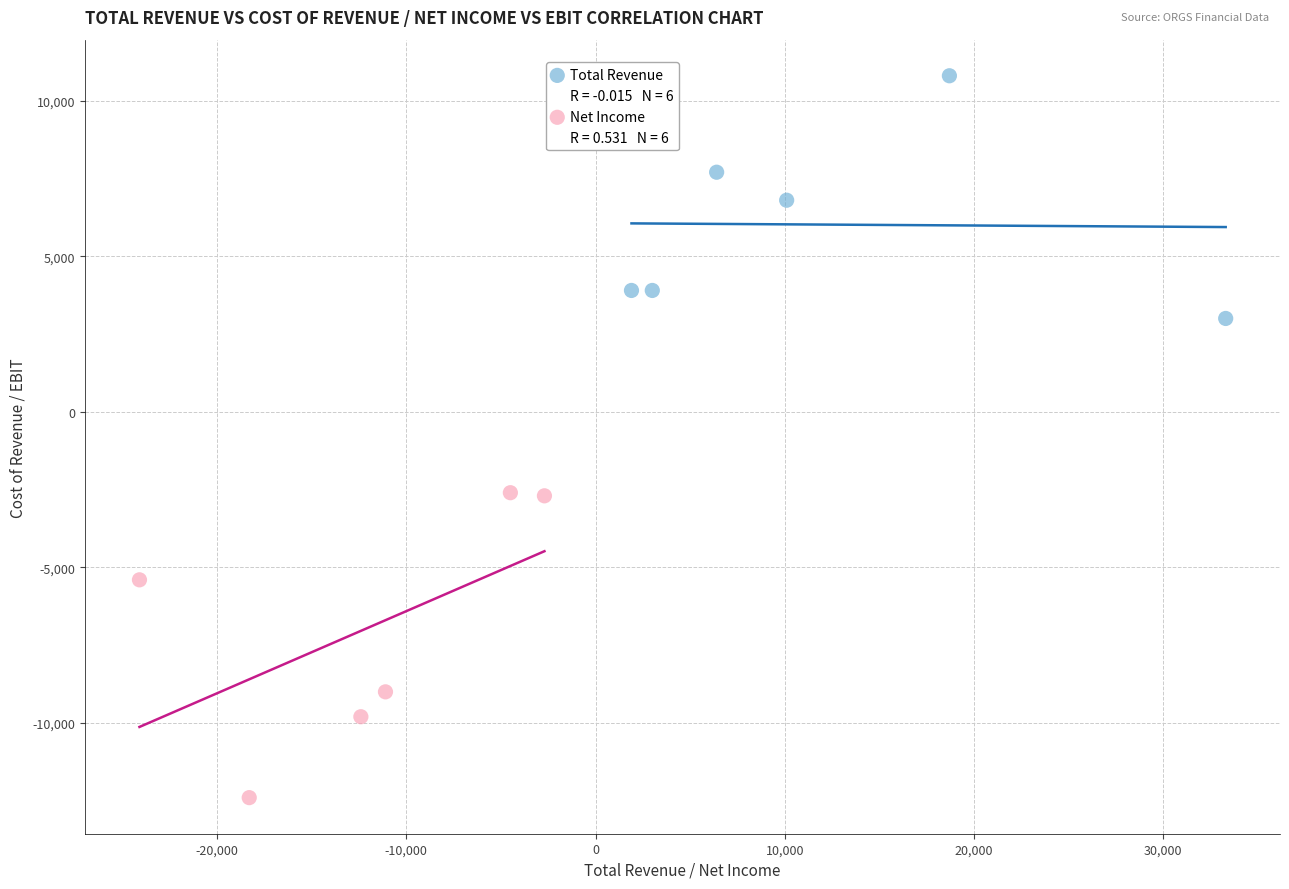

Which series reaches the maximum Y coordinate?

Total Revenue